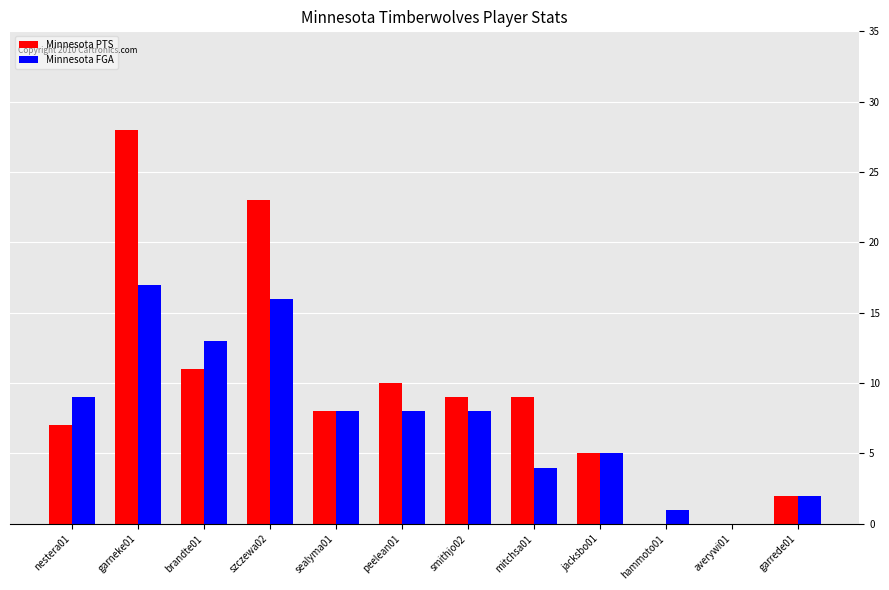

At which category is the sum across all series the highest?

garneke01